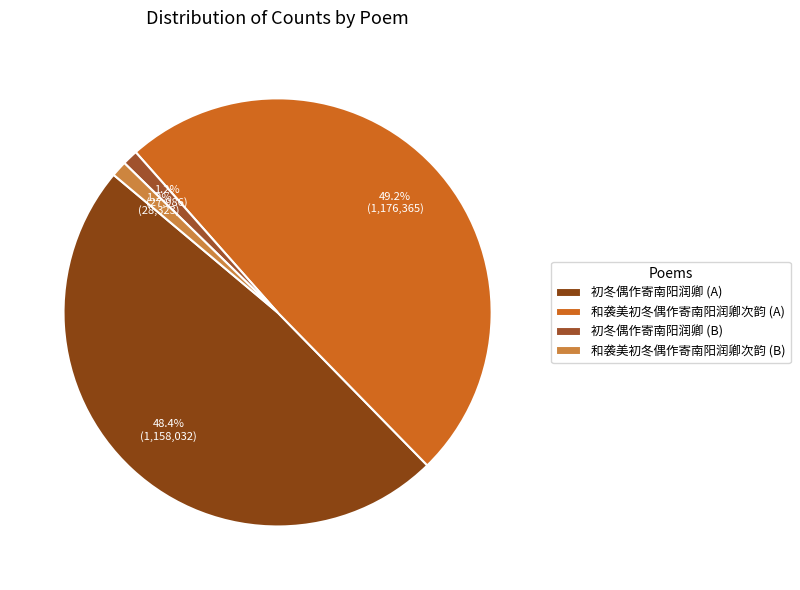

Which category has the smallest portion of the pie?

初冬偶作寄南阳润卿 (27986)